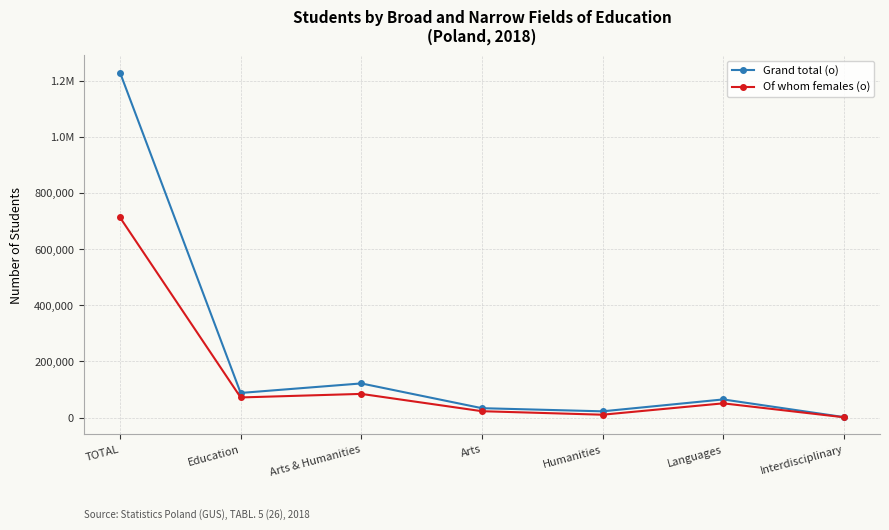

Which series has the largest total across all categories?

Grand total (o)